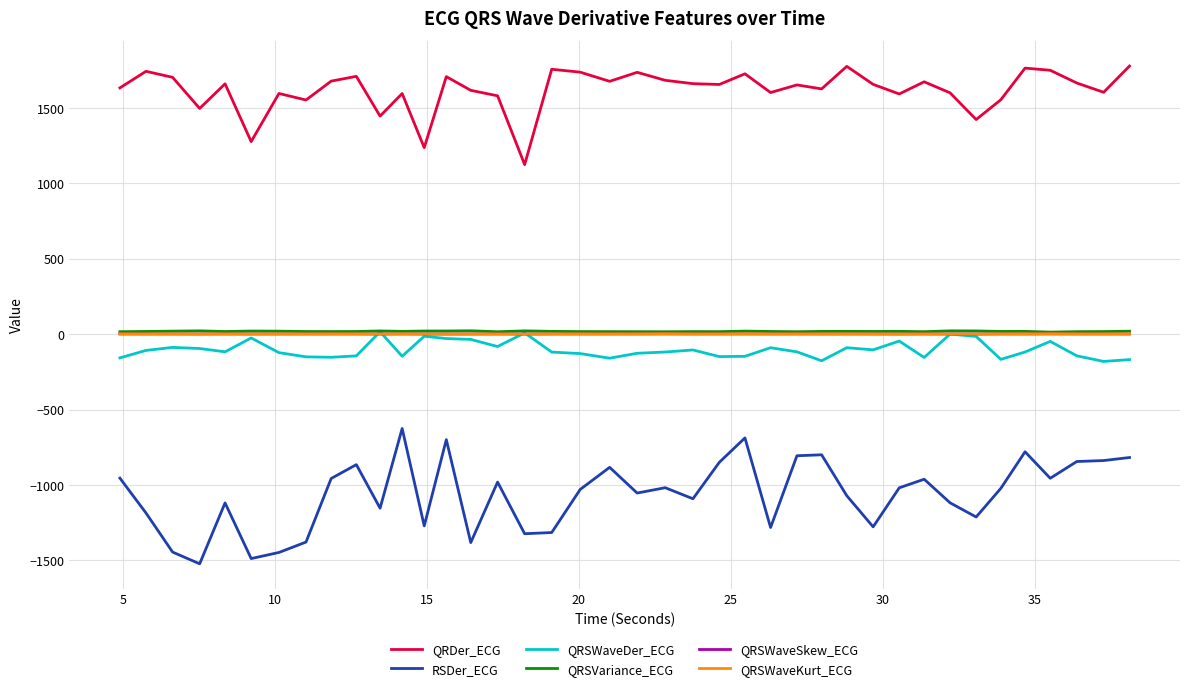

Which series has the widest spread of values?

RSDer_ECG